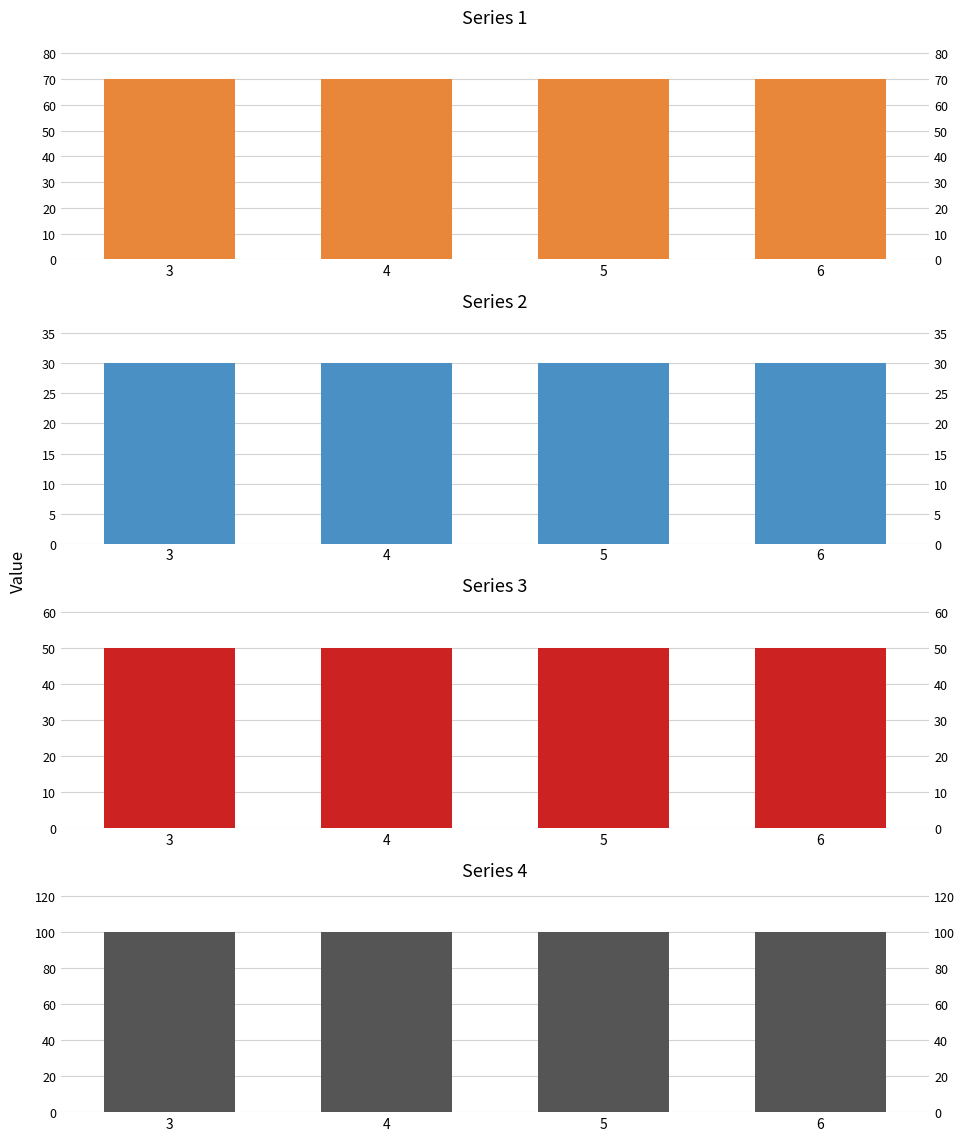

What is the sum of all Series 2 values?

120